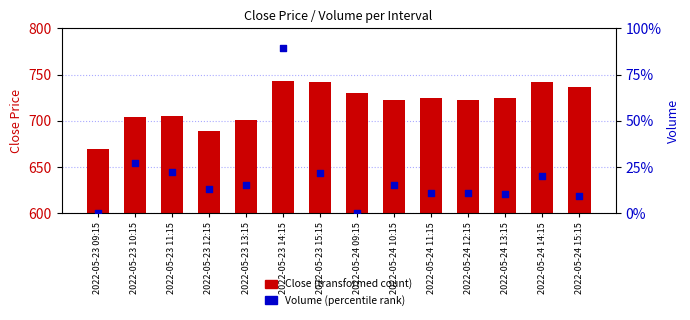

What is the total value across all series at 2022-05-24 14:15?

61718.8